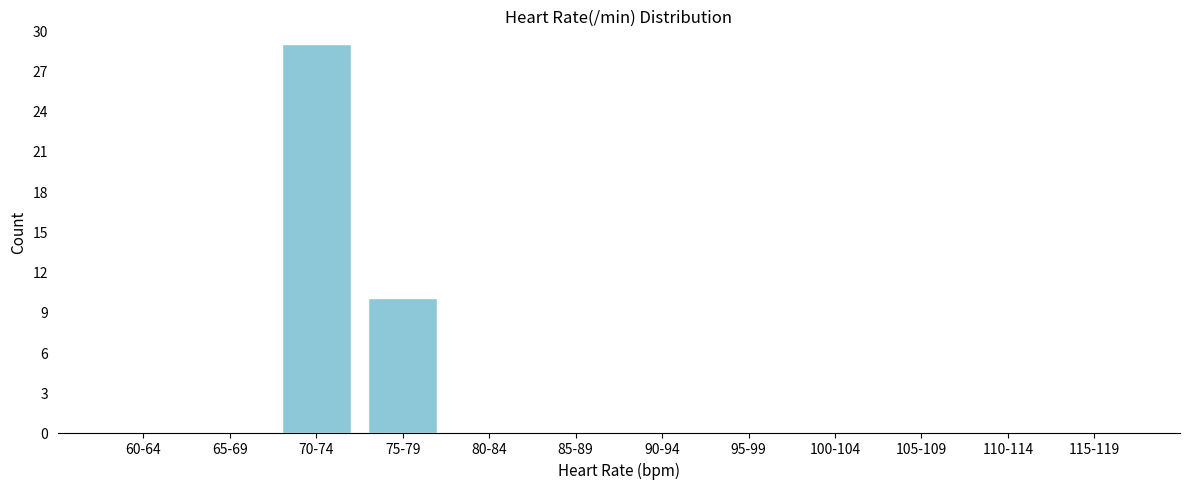

Reading right to left, what are all the values shown in this chart?

115-119=0	110-114=0	105-109=0	100-104=0	95-99=0	90-94=0	85-89=0	80-84=0	75-79=10	70-74=29	65-69=0	60-64=0